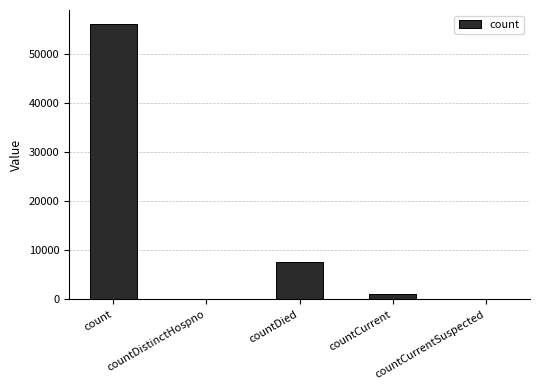

Reading right to left, transcribe all the data shown in this chart.

0	1171	7599	0	56184